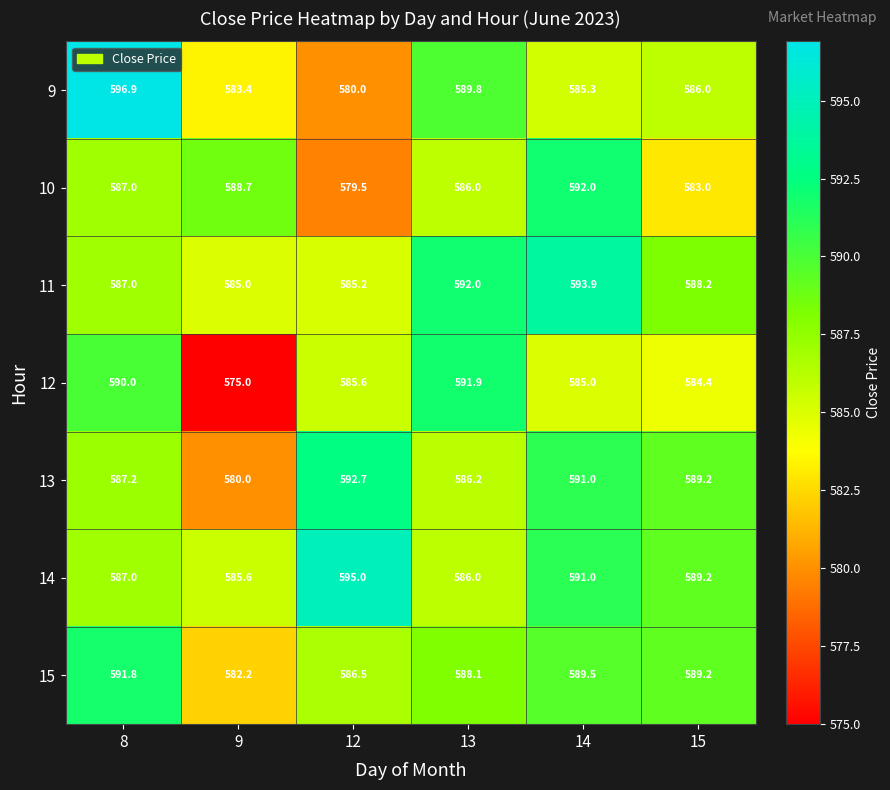

Count the number of data series in this chart.

7